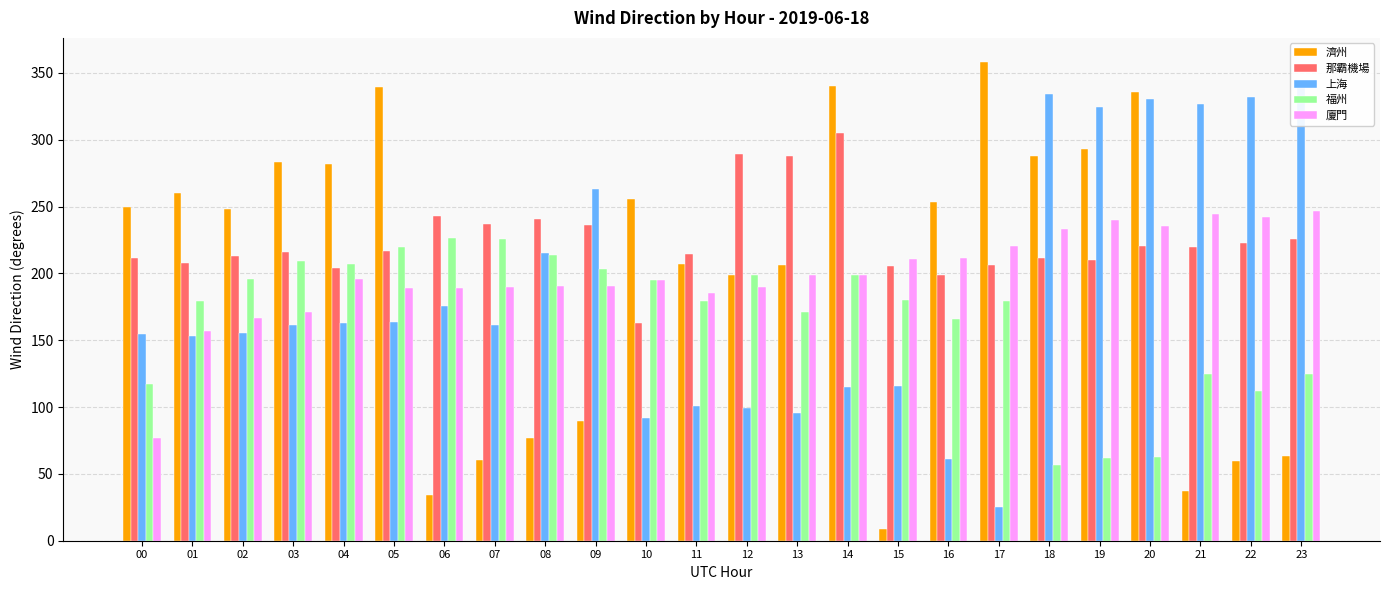

Are the bars grouped side by side (vs. stacked)?

Yes